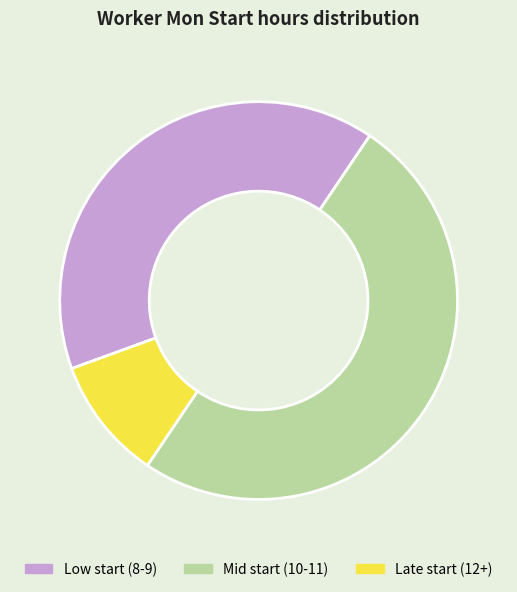

Do Low start (8-9) and Mid start (10-11) together represent more than half of the pie?

Yes